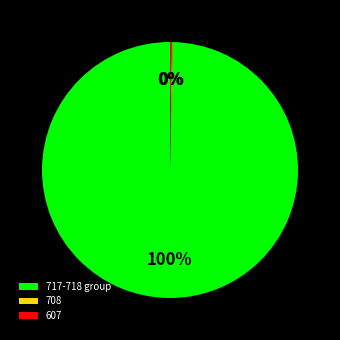

True or false: 717-718 group accounts for 100% of the total.

True